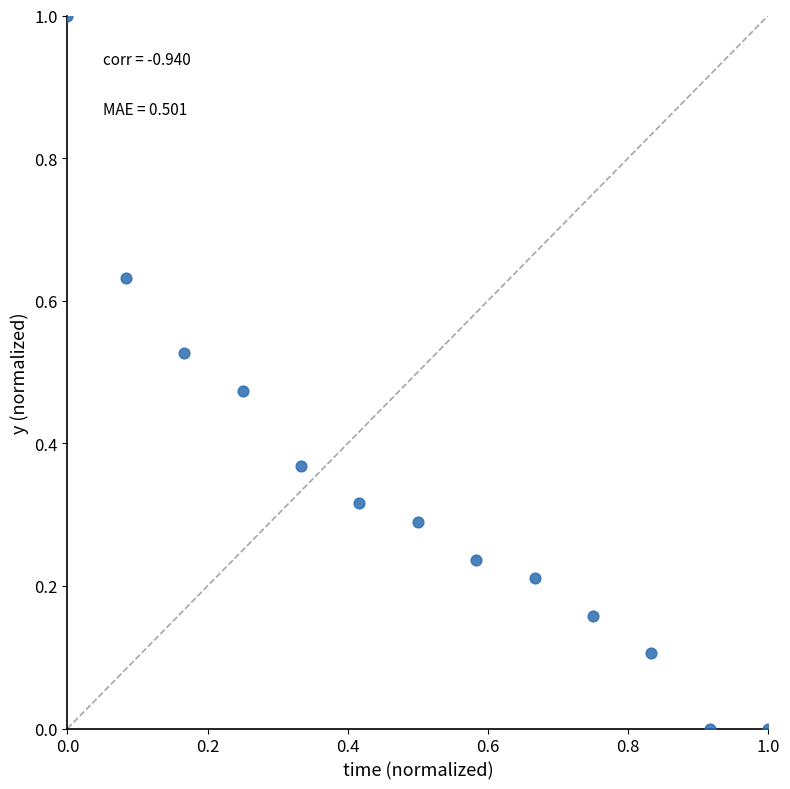

What is the range of X values (max minus min)?

1.0